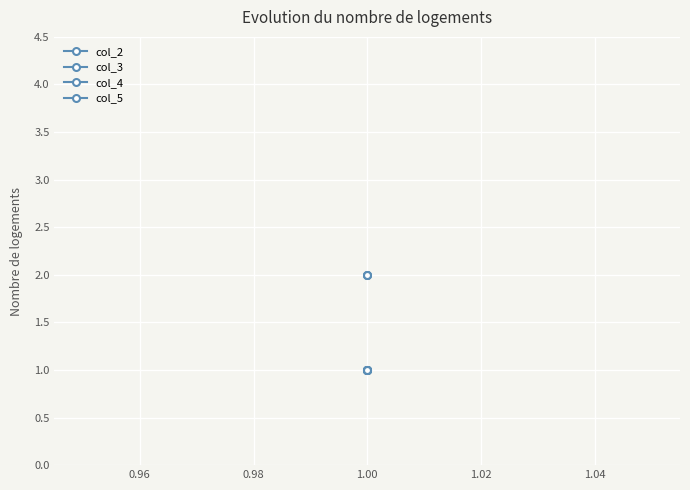

What is the greatest value displayed?

2